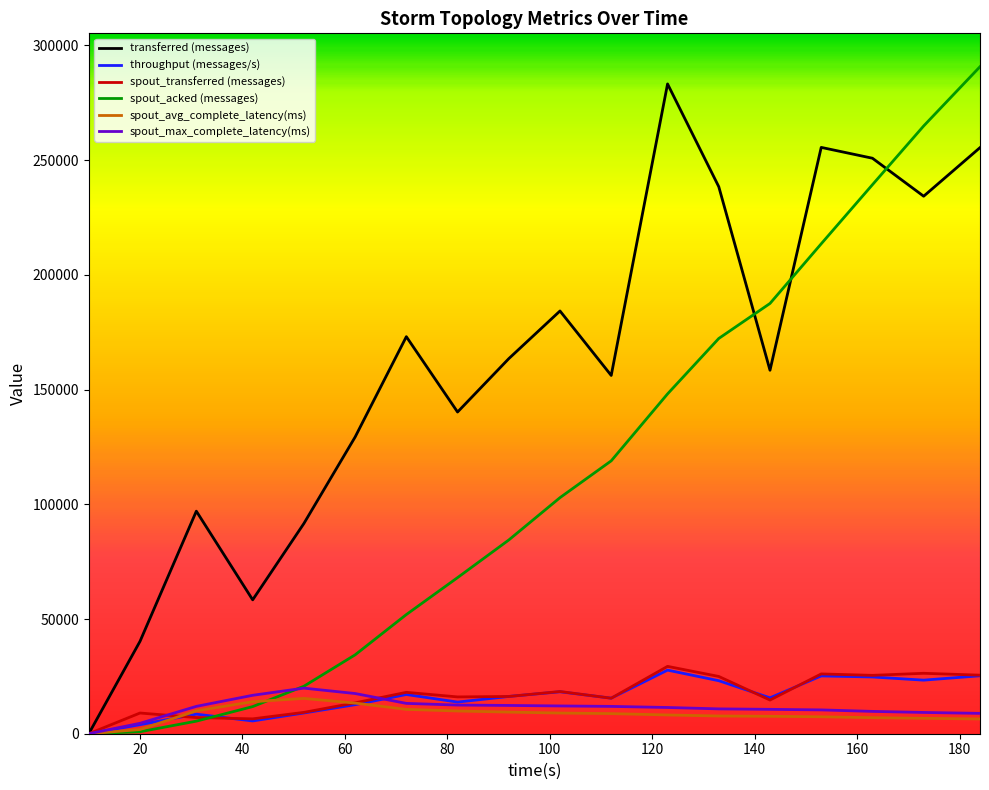

What is the greatest value displayed?

290740.0